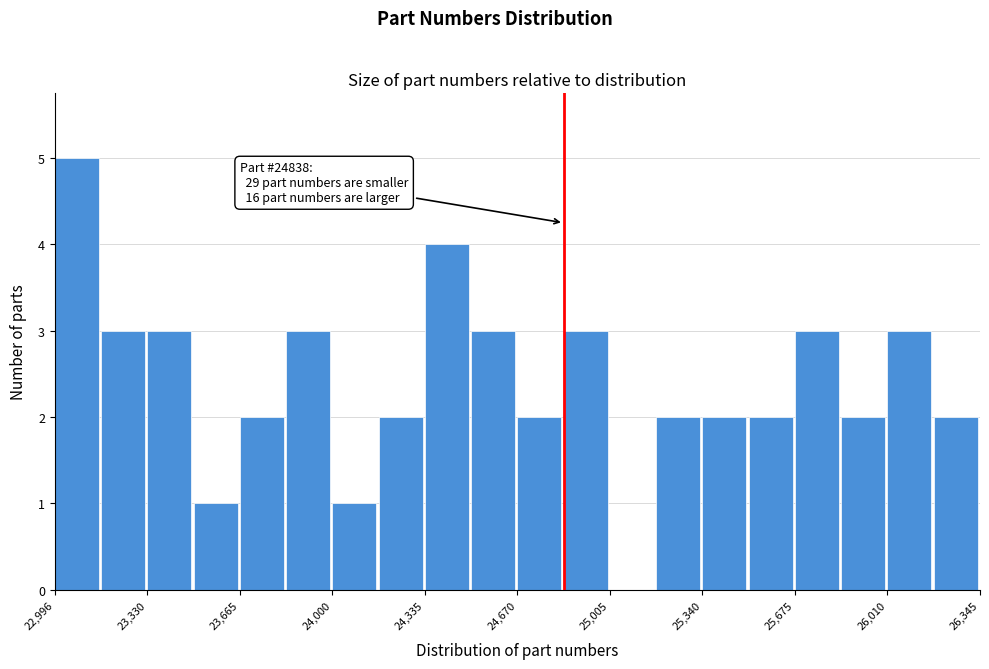

Read against the x-axis, roughly where is the centre of the tallest bar?

23100